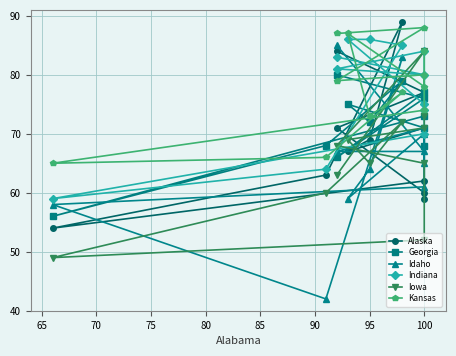

What is the difference between the maximum and second lowest values in the Idaho series?

27